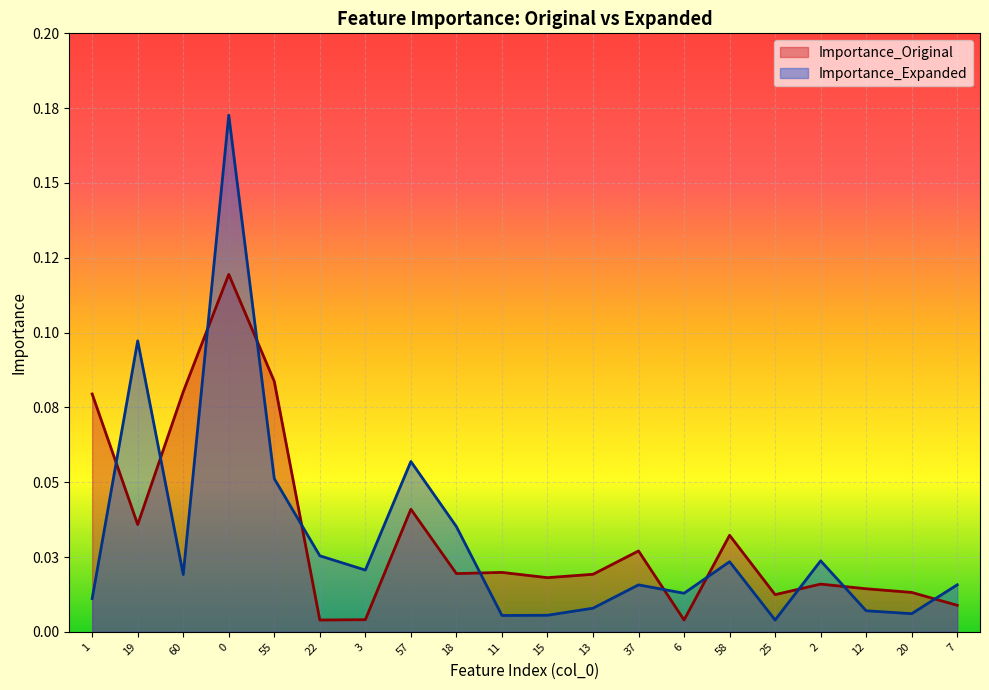

Which series changed the most between 57 and 12?

Importance_Expanded